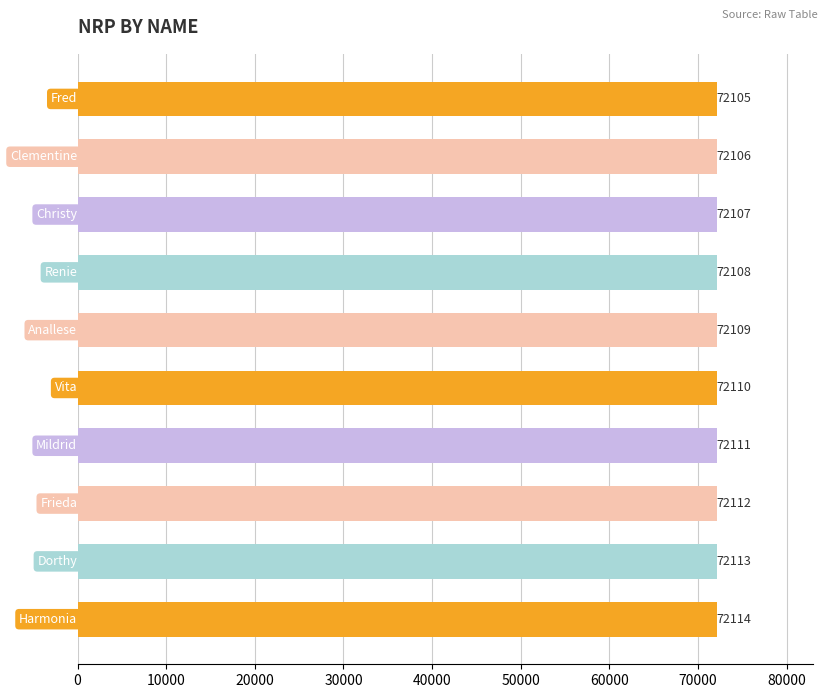

How many bars are there in total?

10